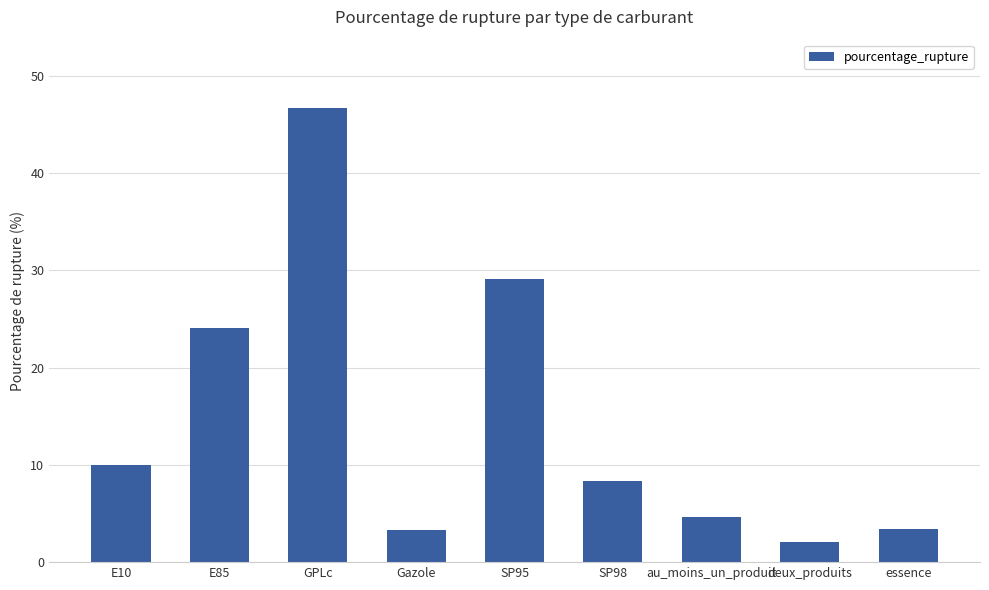

What is the sum of all values?

131.7